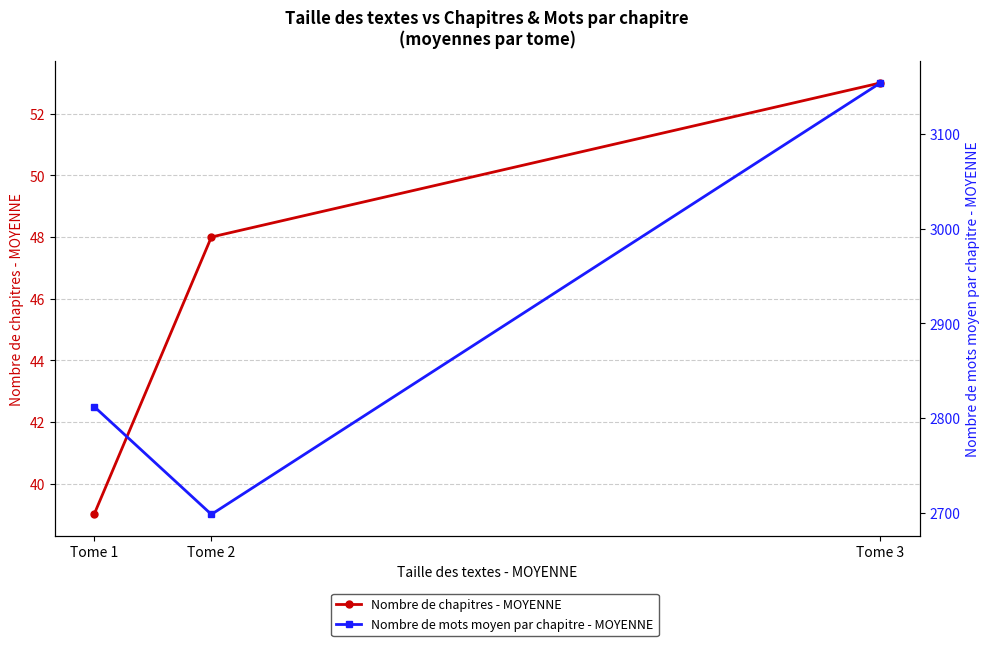

What is the approximate value of Nombre de mots moyen par chapitre - MOYENNE at Tome 3, to the nearest 10?

3150